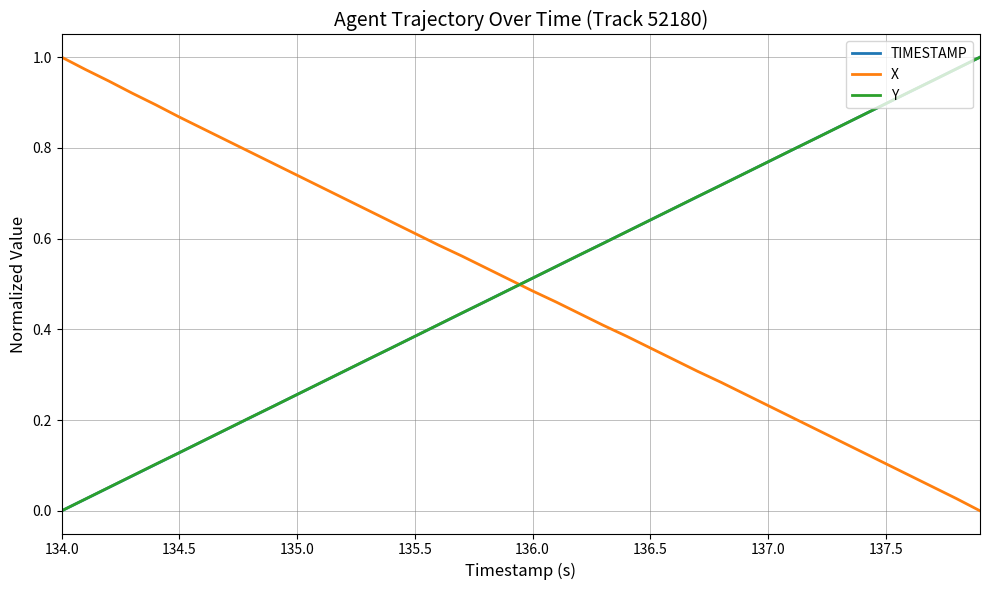

What are all the series names shown in the legend?

TIMESTAMP, X, Y